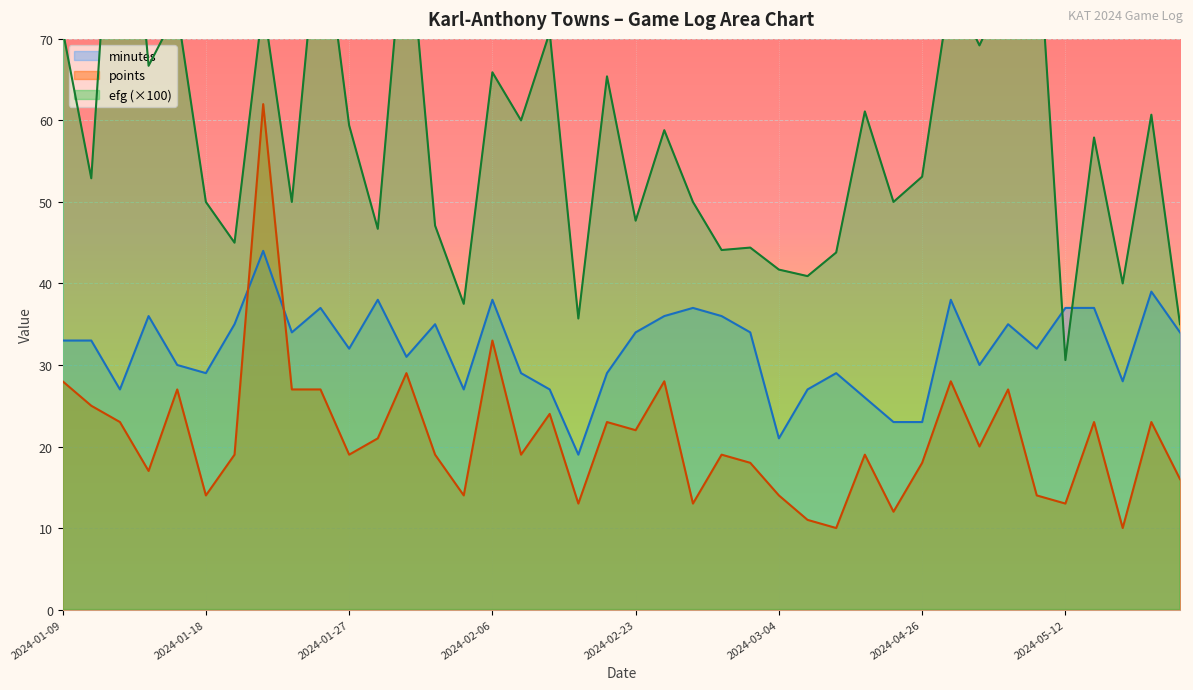

The value of points at 2024-01-27 is 12. True or false?

False